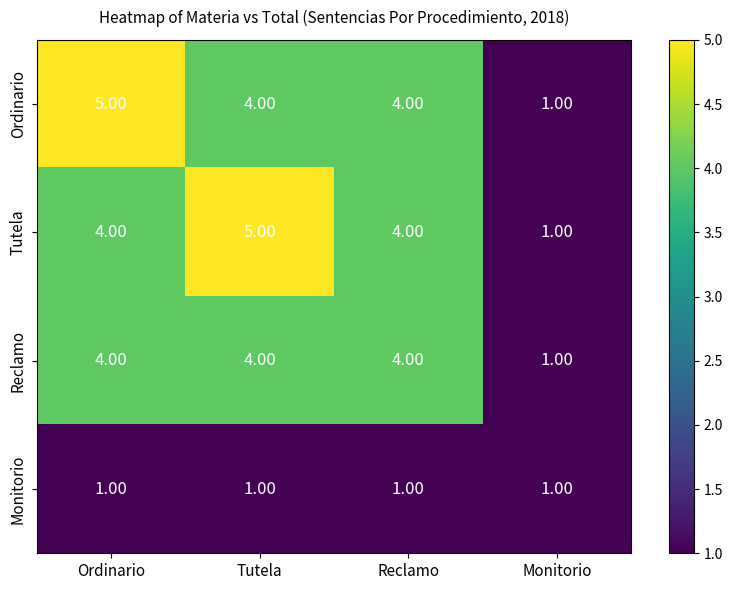

What is the difference between the highest and lowest values at Tutela?

4